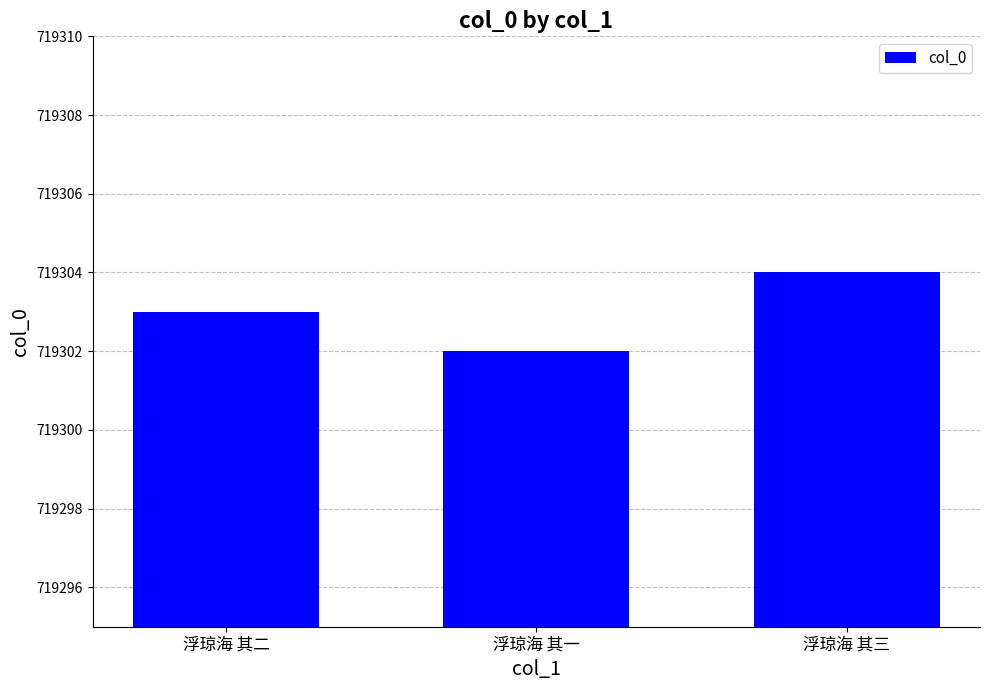

How many categories are shown in the chart?

3